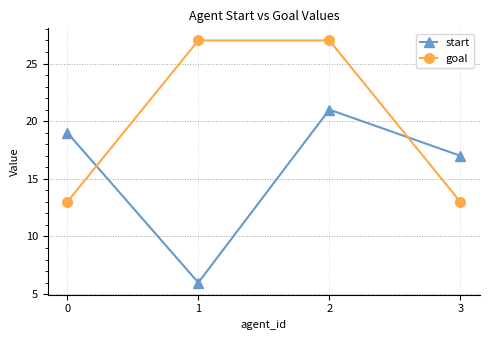

The value of start at 3 is 26. True or false?

False